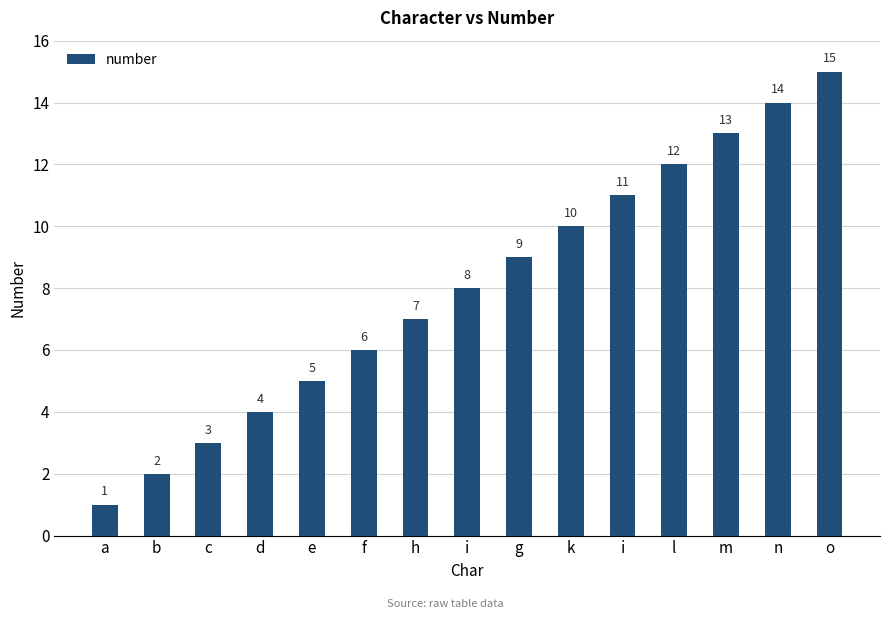

How many data points does each series have?

15